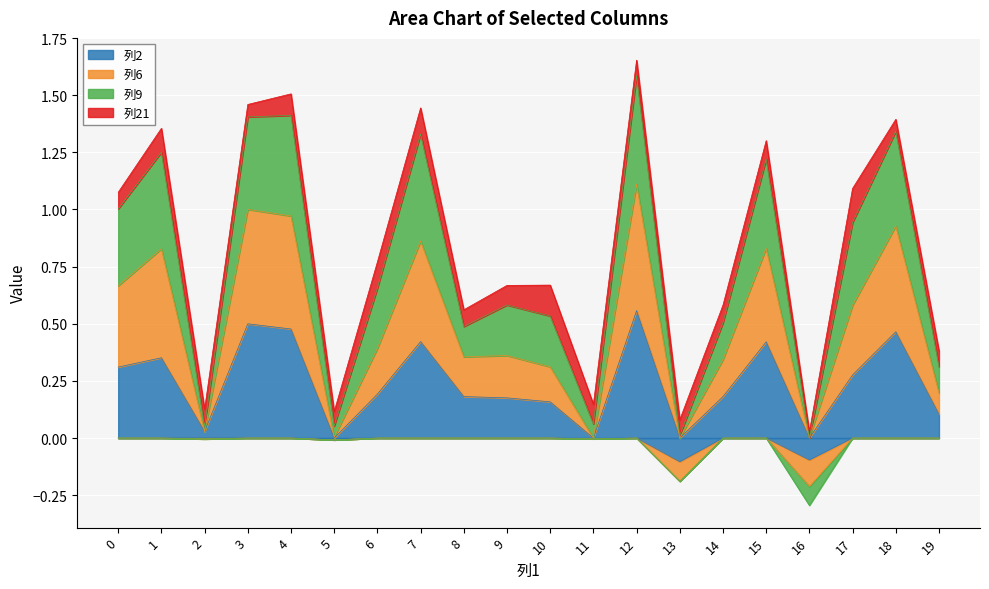

Count the number of categories in the chart.

20